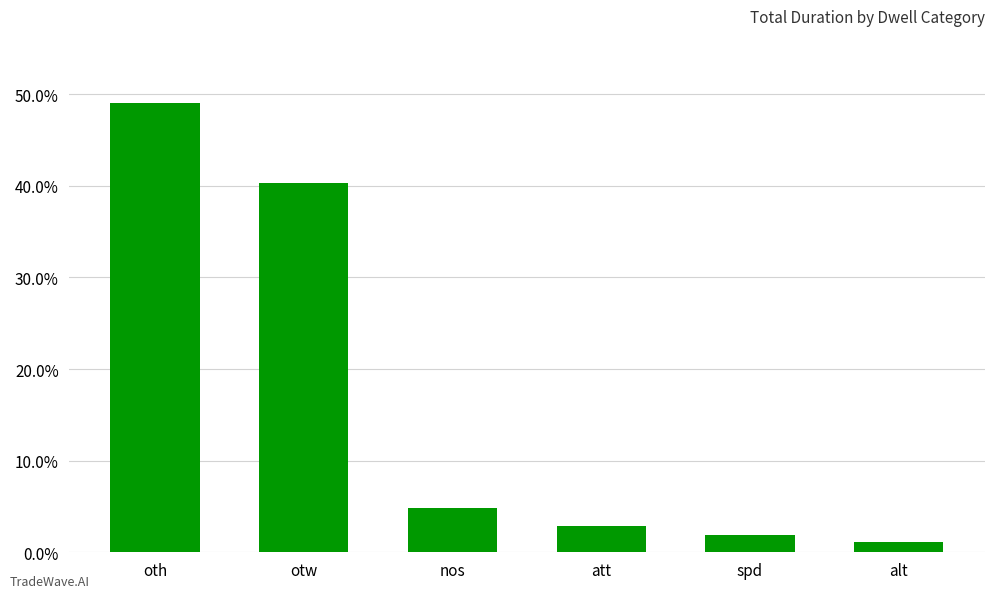

Does the chart contain any negative values?

No